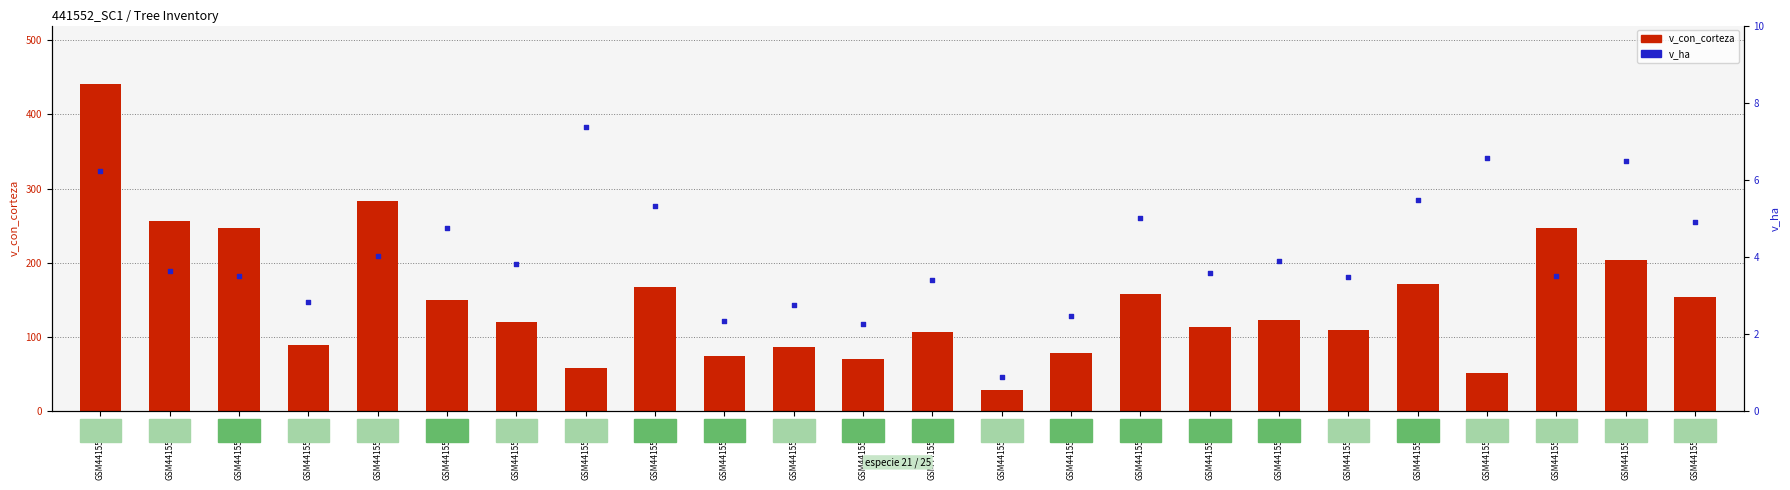

Is the value of v_ha (dot) at GSM441552007 greater than the value of v_con_corteza (bar) at GSM441552008?

No